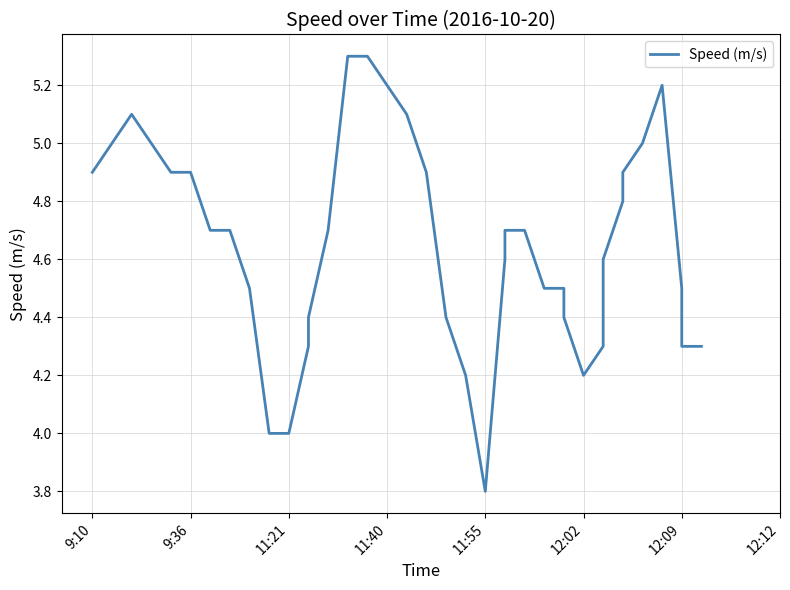

True or false: the data has more than 2 interior local peaks.

False